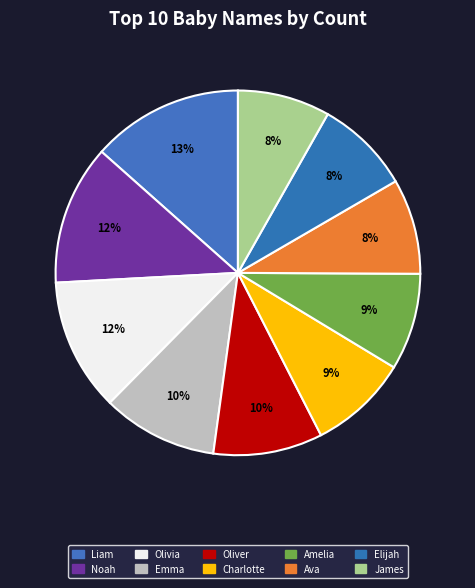

True or false: James accounts for 1% of the total.

False